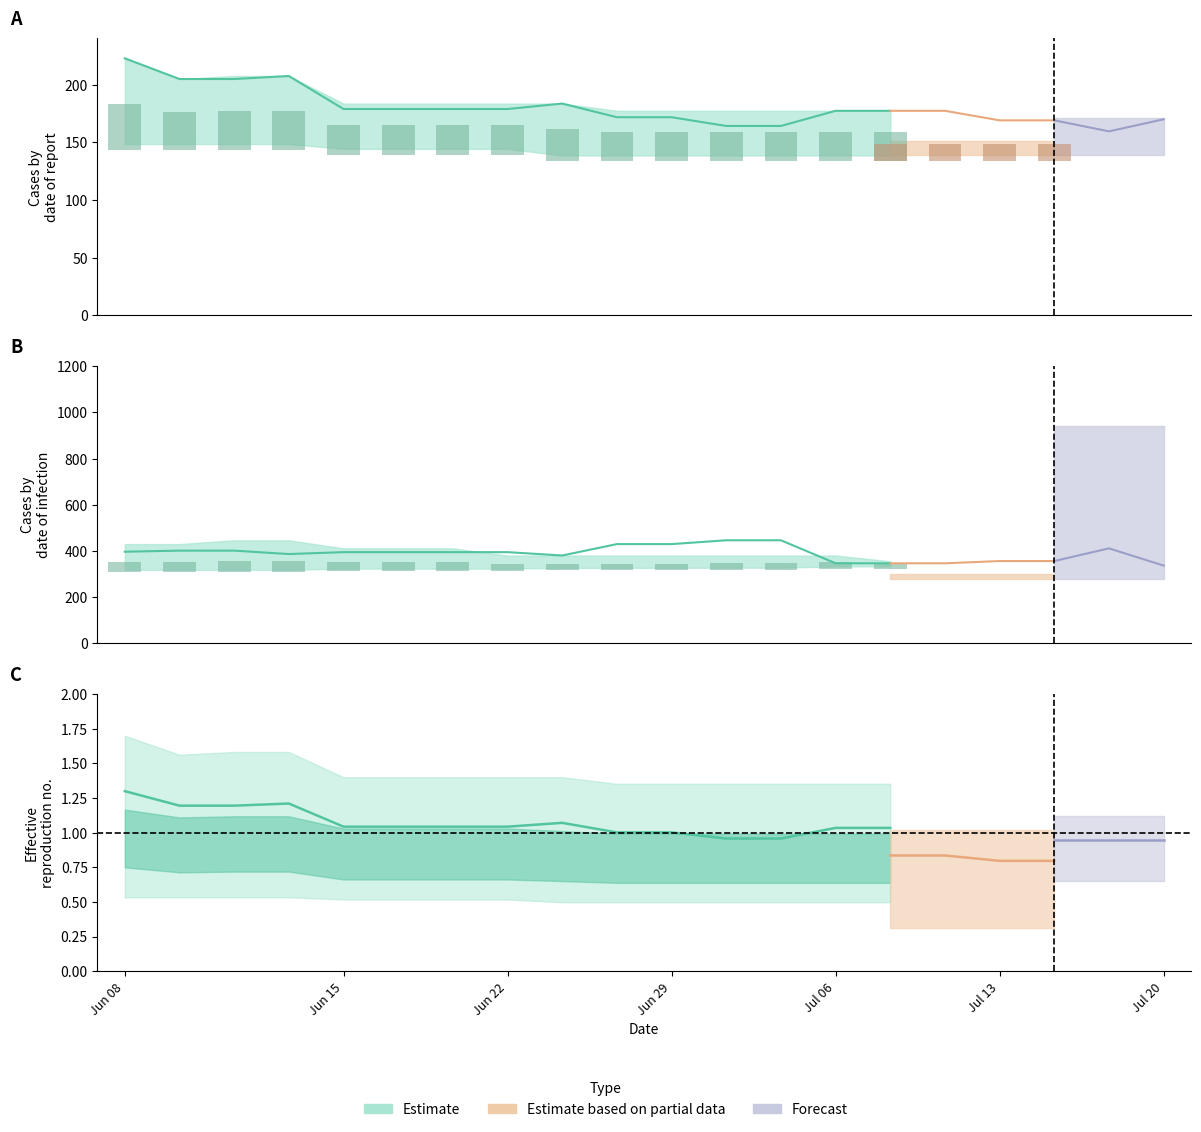

Count the number of categories in the chart.

20